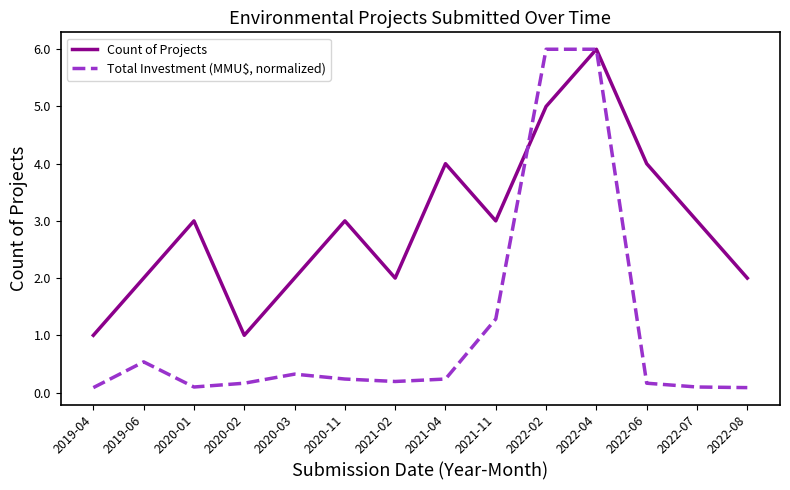

At which label does Count of Projects reach its peak?

2022-04